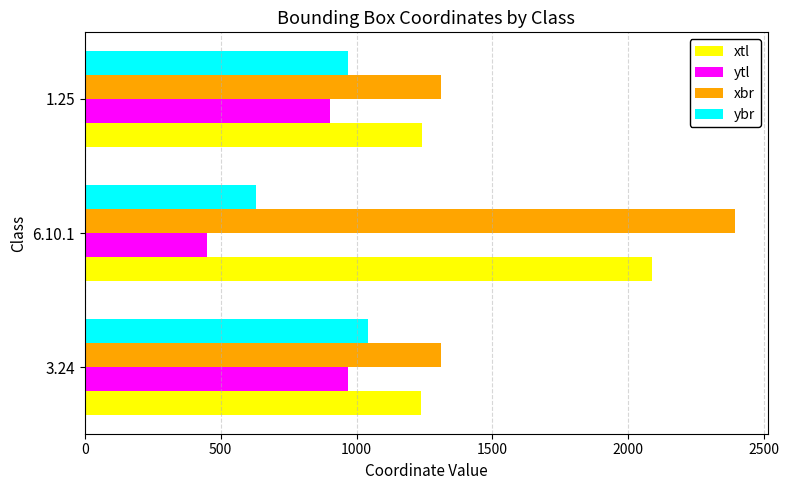

What value does the ytl series have at 6.10.1, to the nearest 10?

450